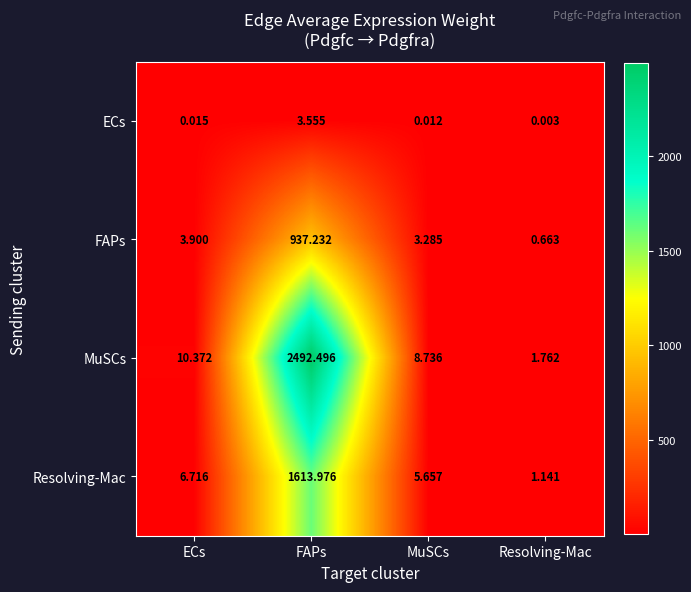

Which series has the largest total across all categories?

MuSCs